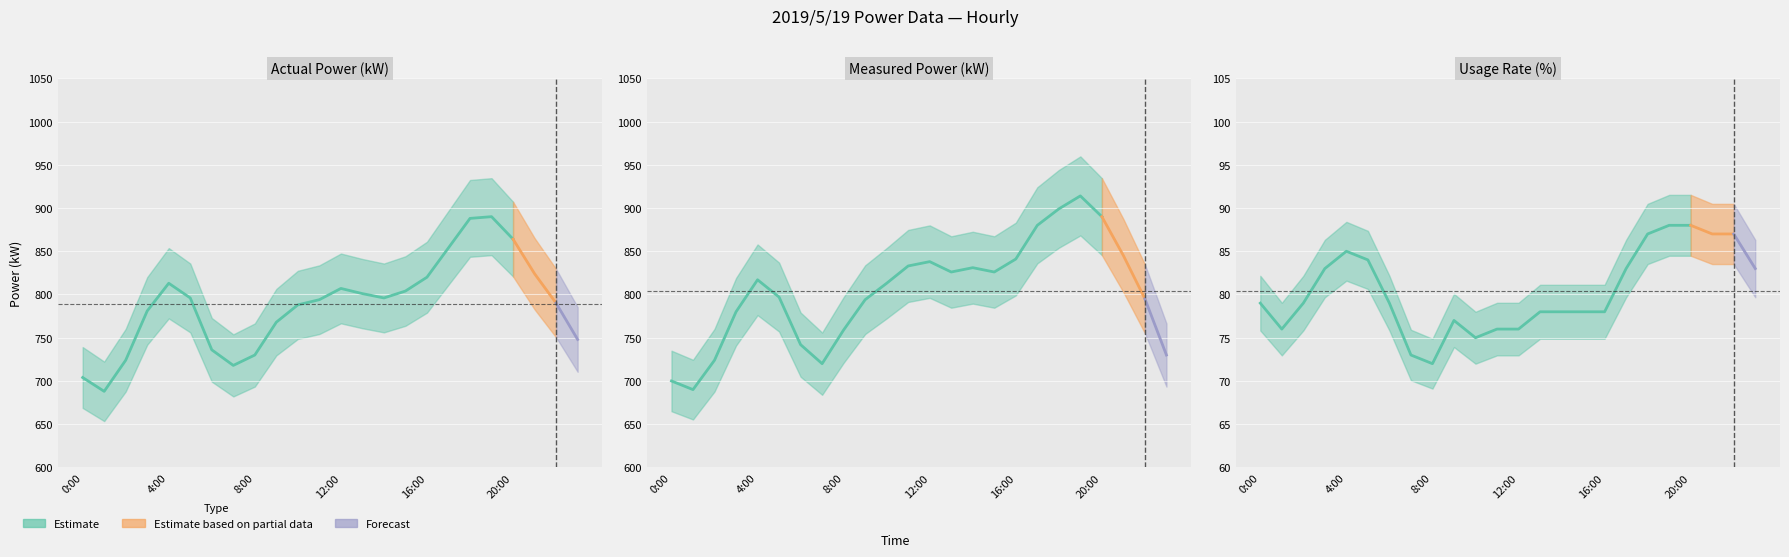

Which series has the widest spread of values?

measured_kW